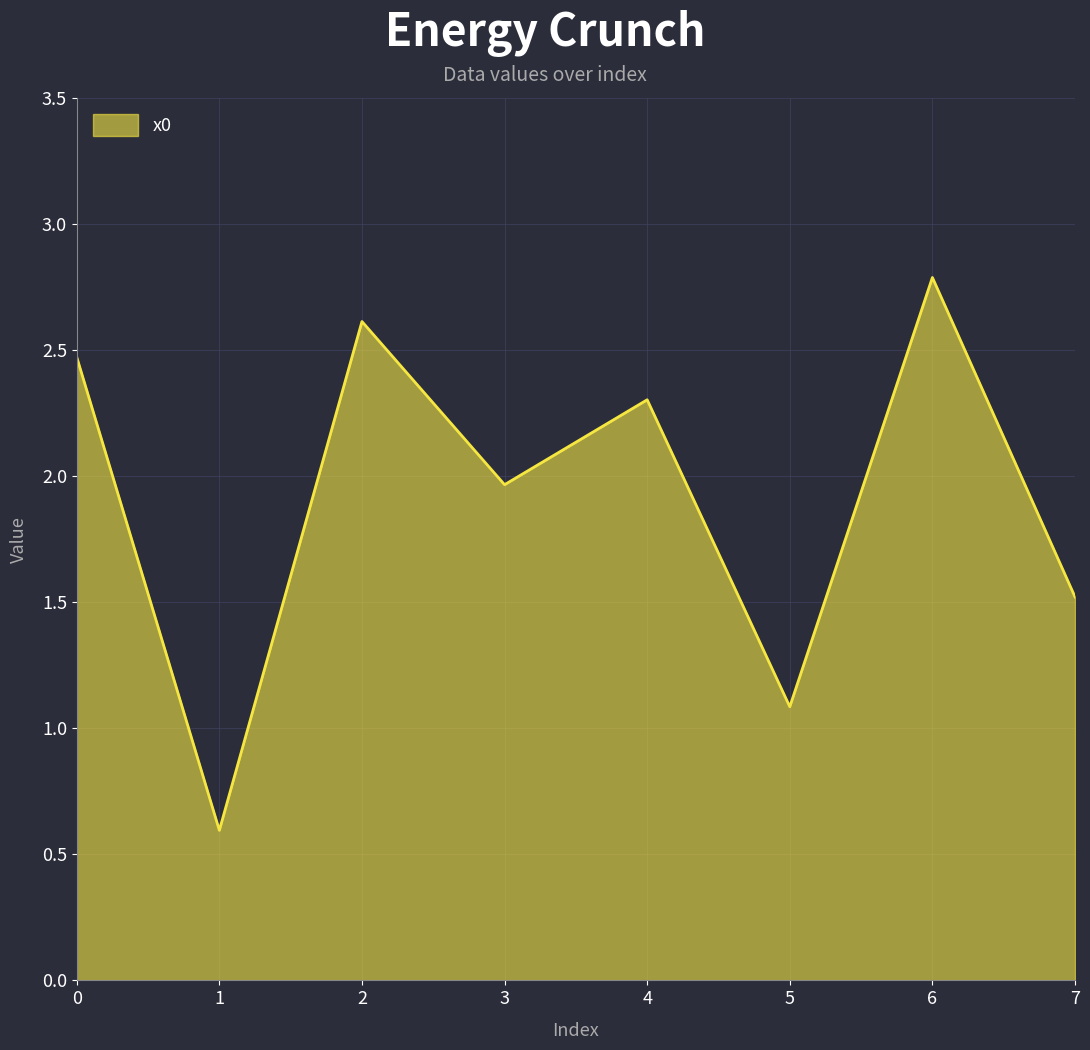

Reading left to right, extract all data points from this chart.

2.5	0.6	2.6	2.0	2.3	1.1	2.8	1.5